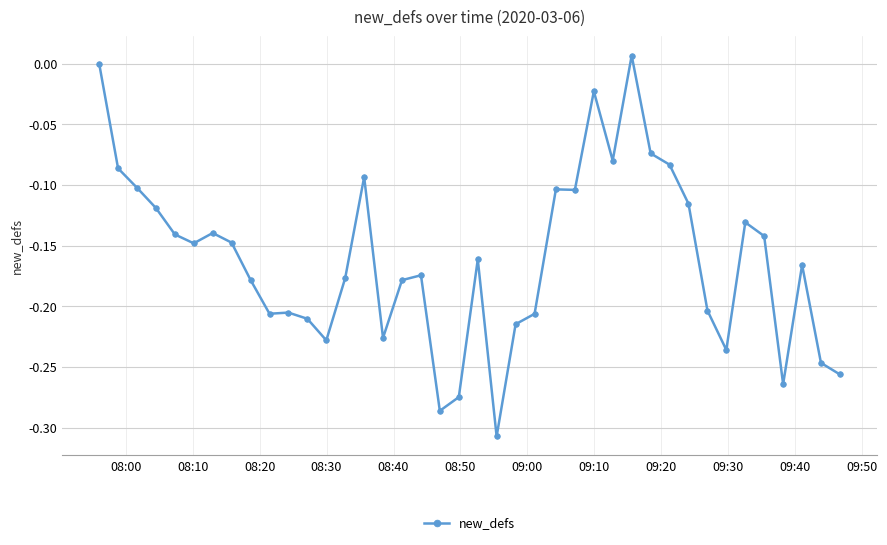

What is the difference between the maximum and second lowest values?

0.3